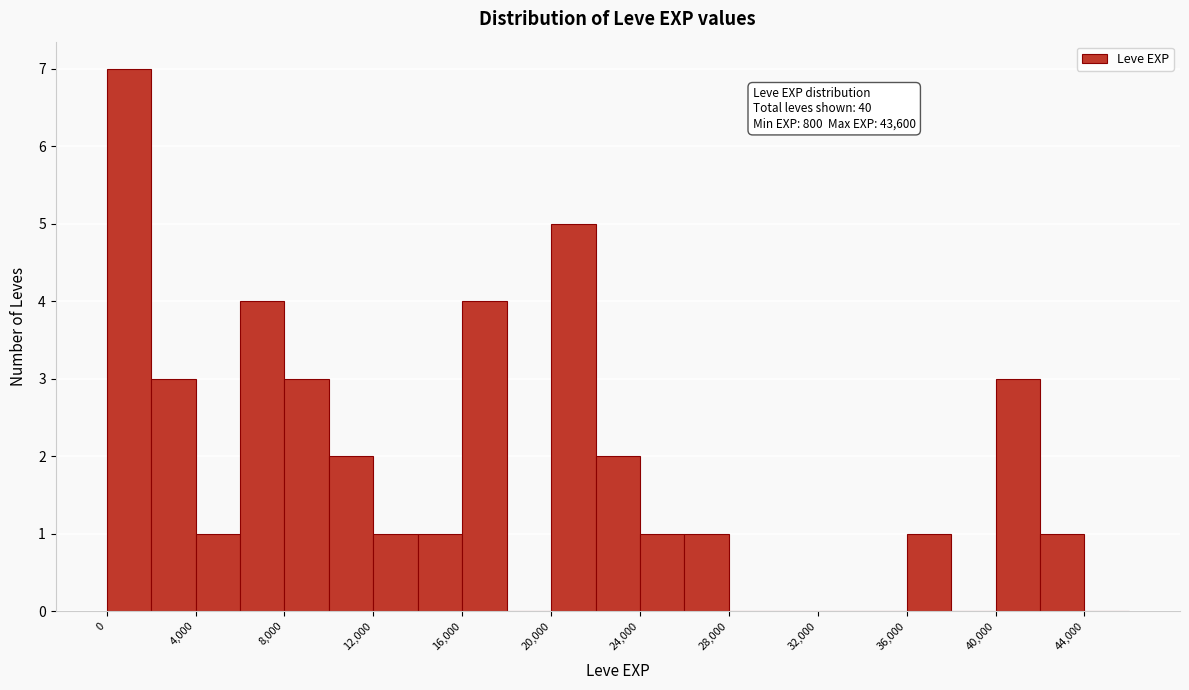

Over which range of the x-axis is the bar tallest?

0 to 2000